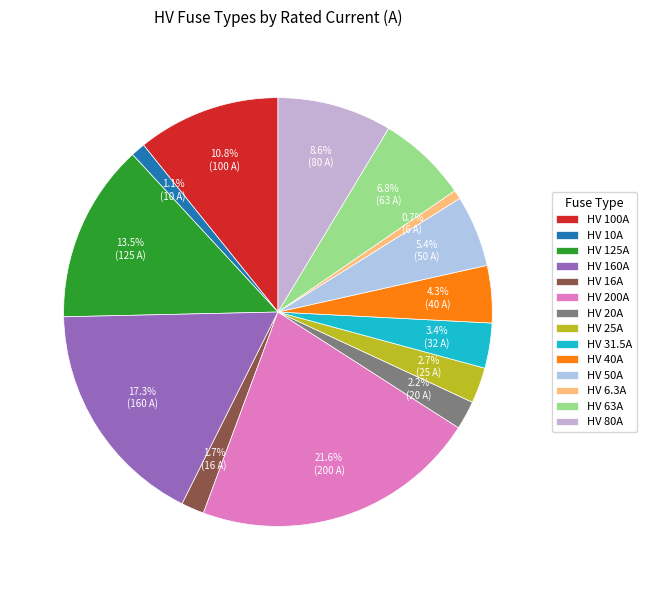

To the nearest percent, what percentage of the pie is HV 10A?

1%